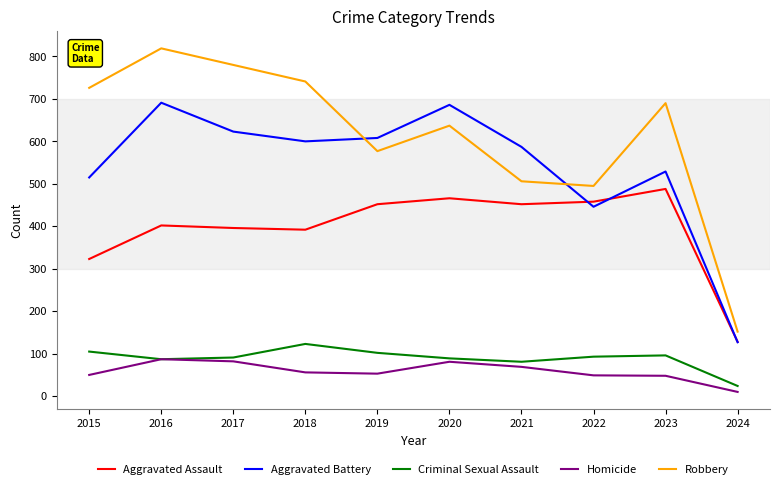

What is the spread (max minus min) of values at 2021?

518